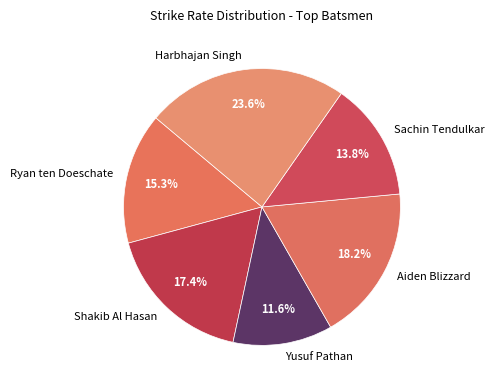

To the nearest percent, what percentage of the pie is Harbhajan Singh?

24%